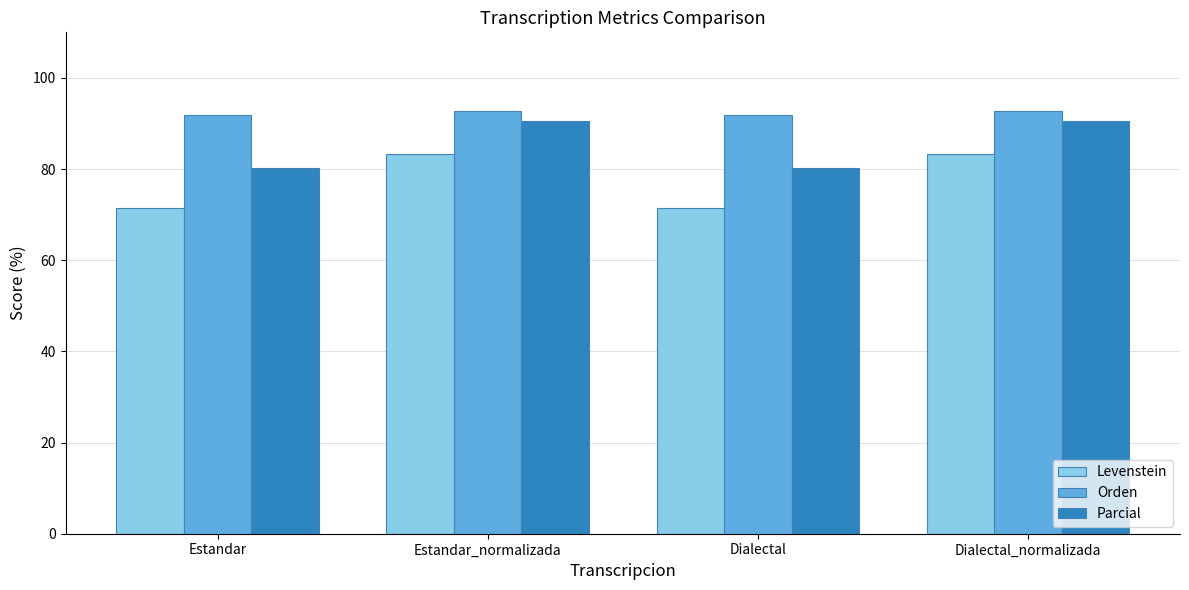

What is the difference between the highest and lowest values at Estandar_normalizada?

9.3